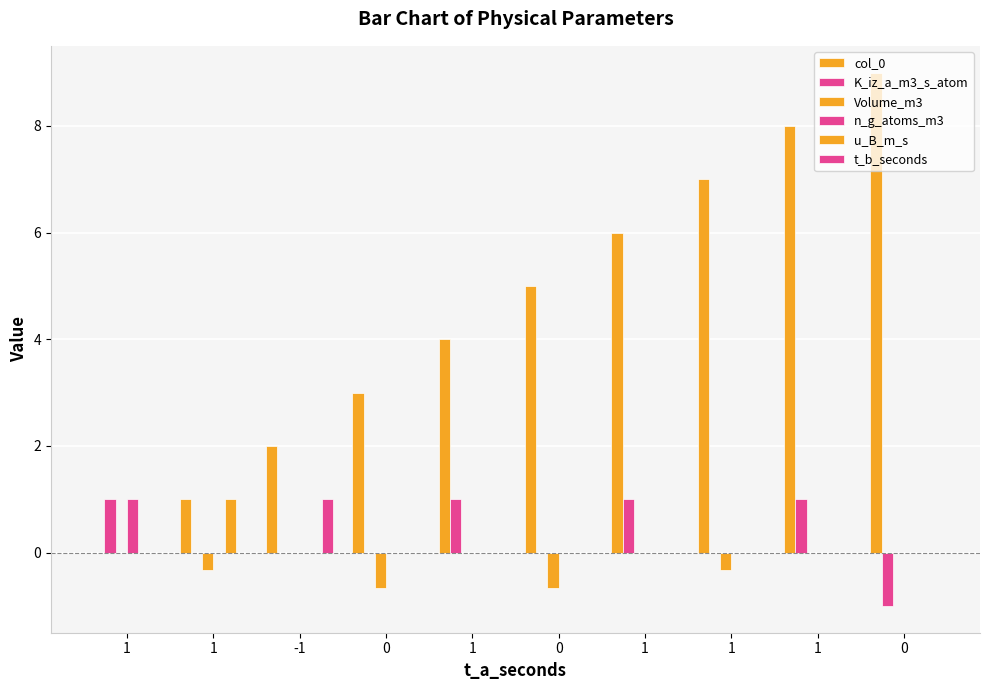

What is the average value of the col_0 series?

4.5